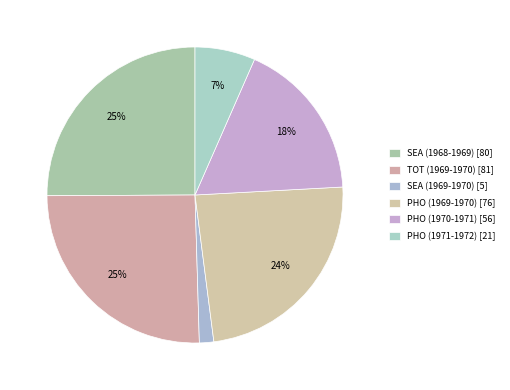

Combined, do SEA (1968-1969) and SEA (1969-1970) account for over 50%?

No